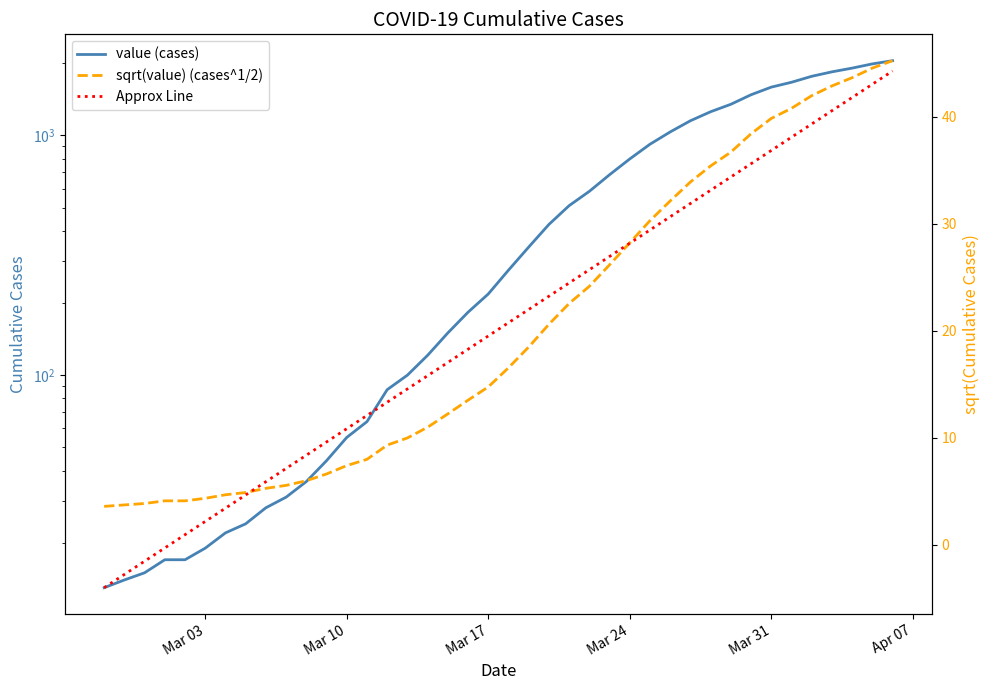

What is the spread (max minus min) of values at Mar 03?

17.0